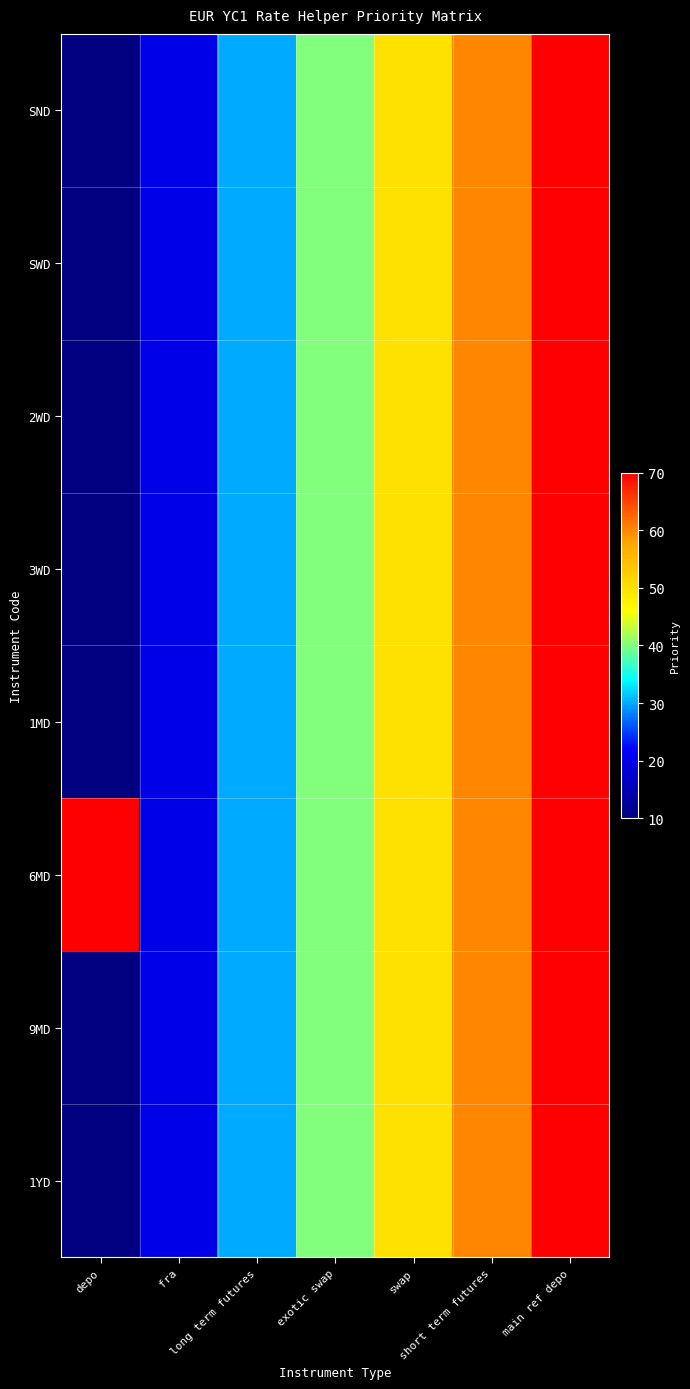

Reading left to right, list all the values displayed in this chart.

SND: depo=10	fra=20	long term futures=30	exotic swap=40	swap=50	short term futures=60	main ref depo=70
SWD: depo=10	fra=20	long term futures=30	exotic swap=40	swap=50	short term futures=60	main ref depo=70
2WD: depo=10	fra=20	long term futures=30	exotic swap=40	swap=50	short term futures=60	main ref depo=70
3WD: depo=10	fra=20	long term futures=30	exotic swap=40	swap=50	short term futures=60	main ref depo=70
1MD: depo=10	fra=20	long term futures=30	exotic swap=40	swap=50	short term futures=60	main ref depo=70
6MD: depo=70	fra=20	long term futures=30	exotic swap=40	swap=50	short term futures=60	main ref depo=70
9MD: depo=10	fra=20	long term futures=30	exotic swap=40	swap=50	short term futures=60	main ref depo=70
1YD: depo=10	fra=20	long term futures=30	exotic swap=40	swap=50	short term futures=60	main ref depo=70